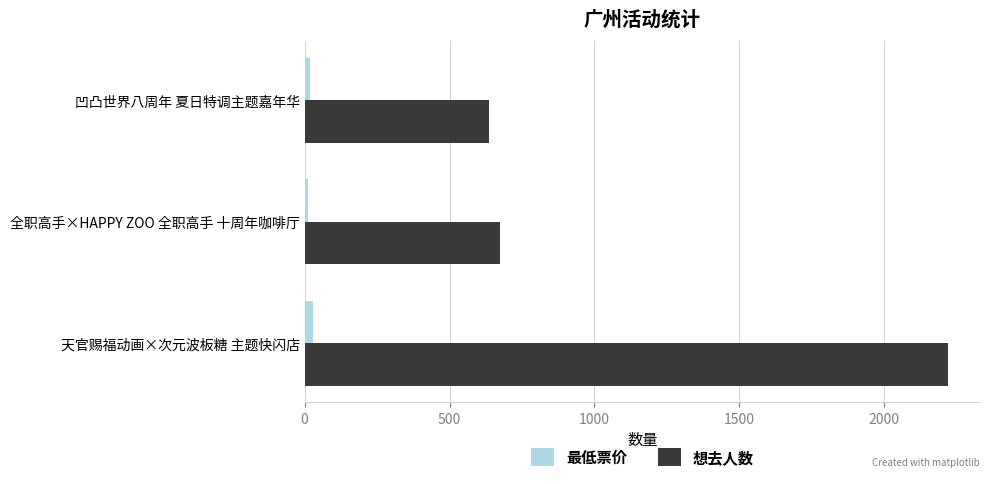

At how many categories does at least one series exceed 437?

3